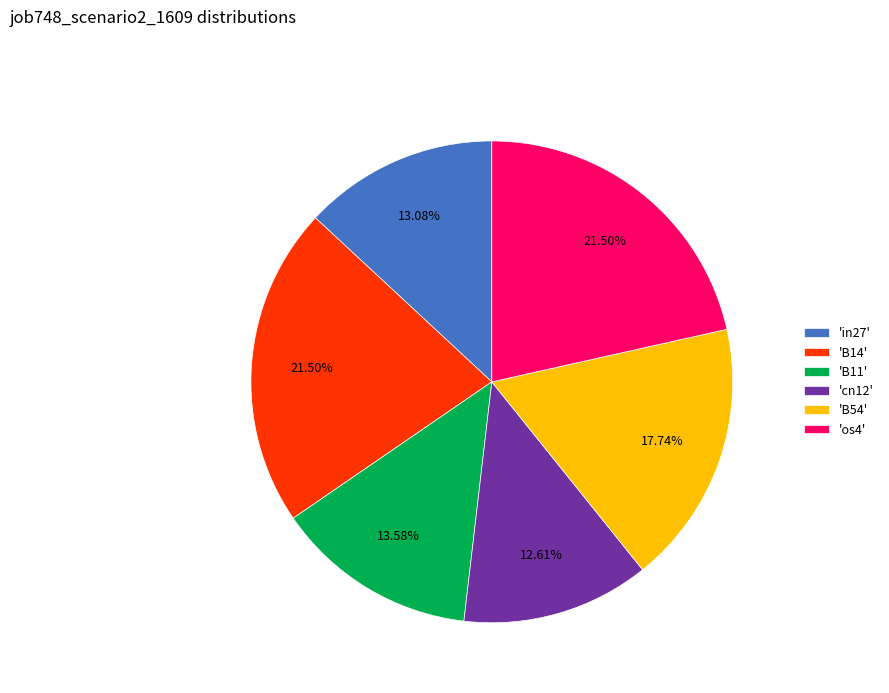

Is there a majority slice in this chart?

No